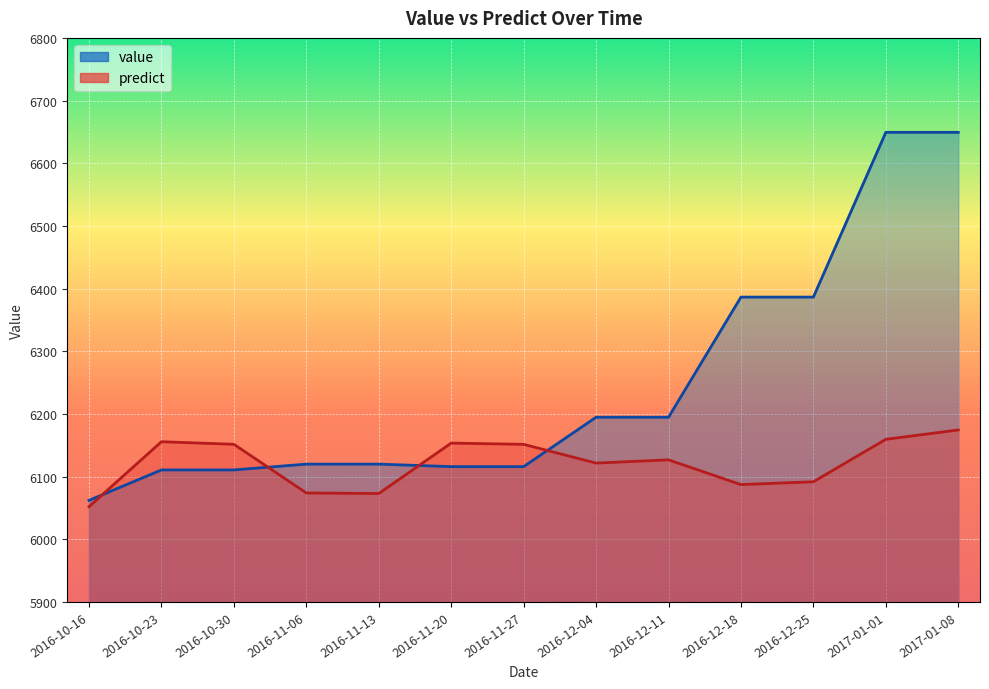

True or false: predict has more than 2 interior local peaks.

True